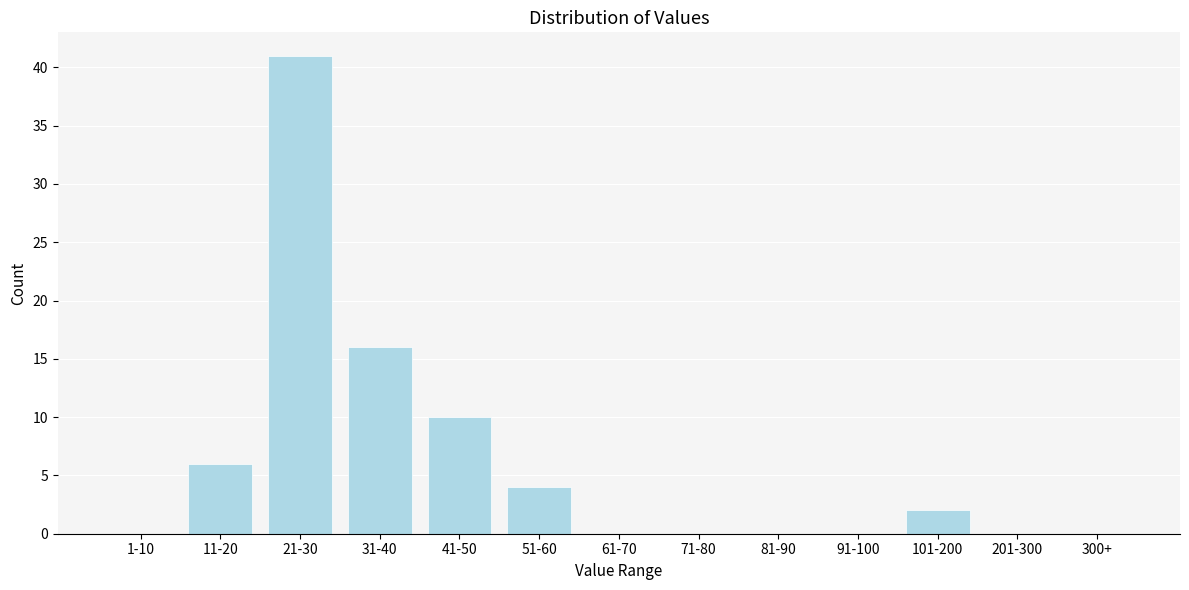

Reading left to right, transcribe all the data shown in this chart.

1-10=0	11-20=6	21-30=41	31-40=16	41-50=10	51-60=4	61-70=0	71-80=0	81-90=0	91-100=0	101-200=2	201-300=0	300+=0